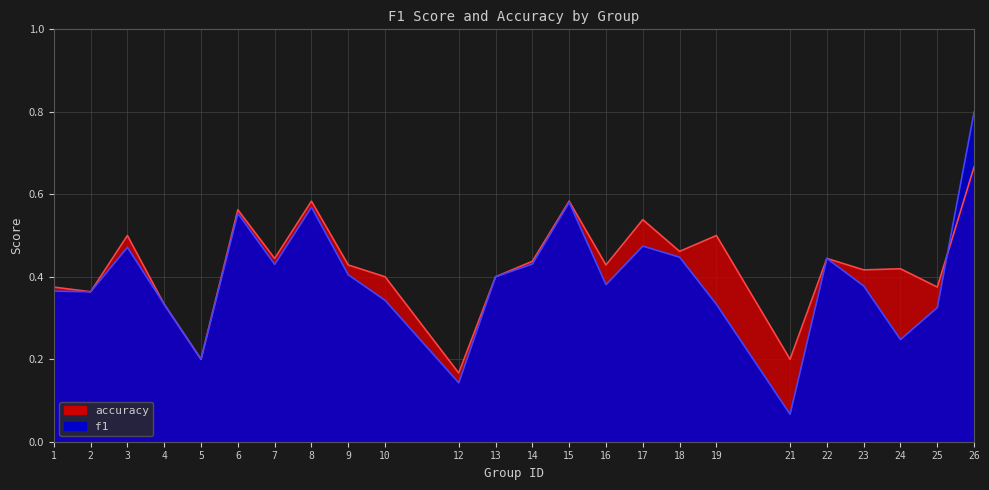

Between 23 and 12, which is larger?

23